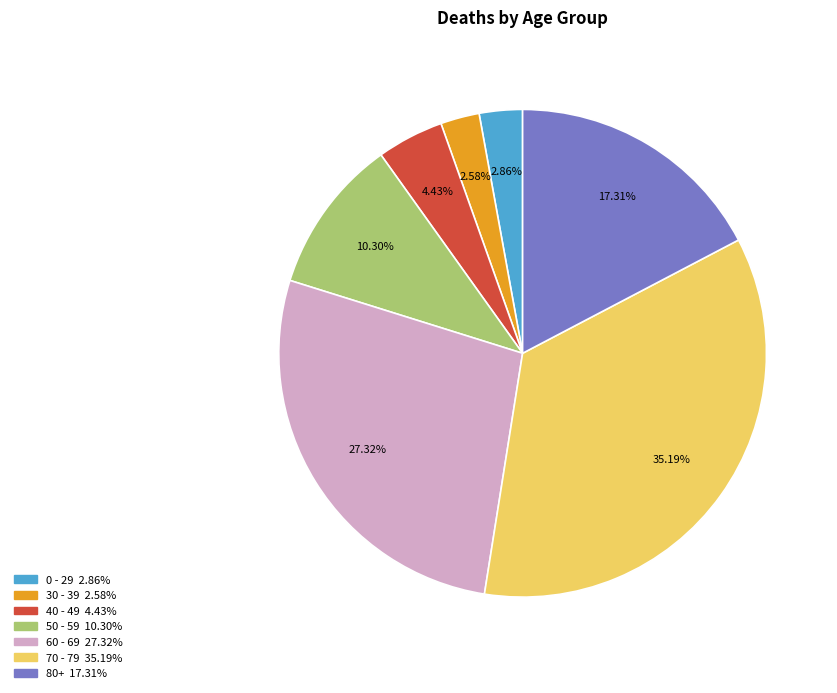

Is there a majority slice in this chart?

No